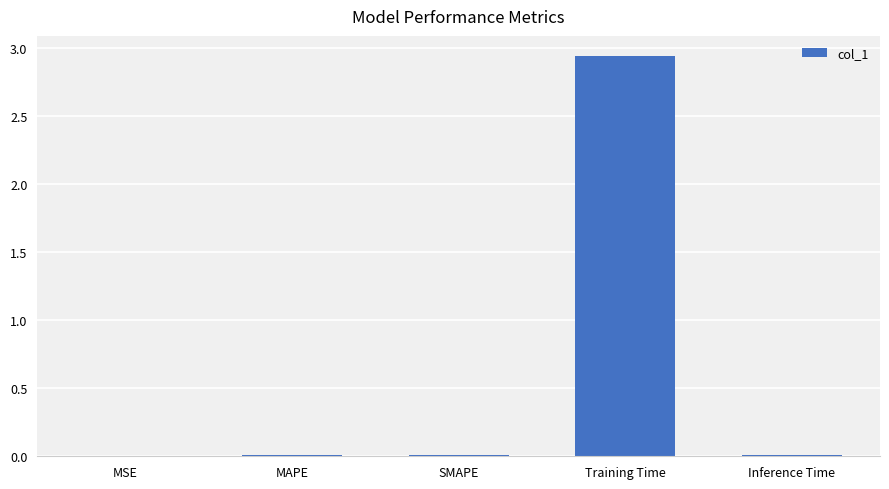

Does the chart contain stacked bars?

No